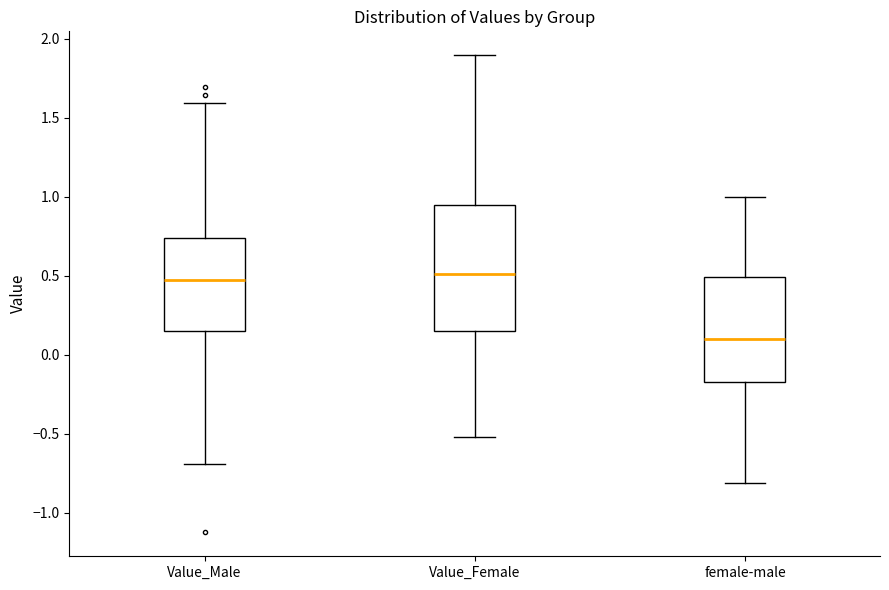

Reading left to right, transcribe this box plot: for each box, give where its median line is, the range the box spans, and where its two whiskers end, as read against the y-axis. The values are not printed on the chart, so give them approximately, as read against the axis.

Value_Male: median 0.45, box 0.15 to 0.75, whiskers -0.70 to 1.60
Value_Female: median 0.50, box 0.15 to 0.95, whiskers -0.50 to 1.90
female-male: median 0.10, box -0.15 to 0.50, whiskers -0.80 to 1.00